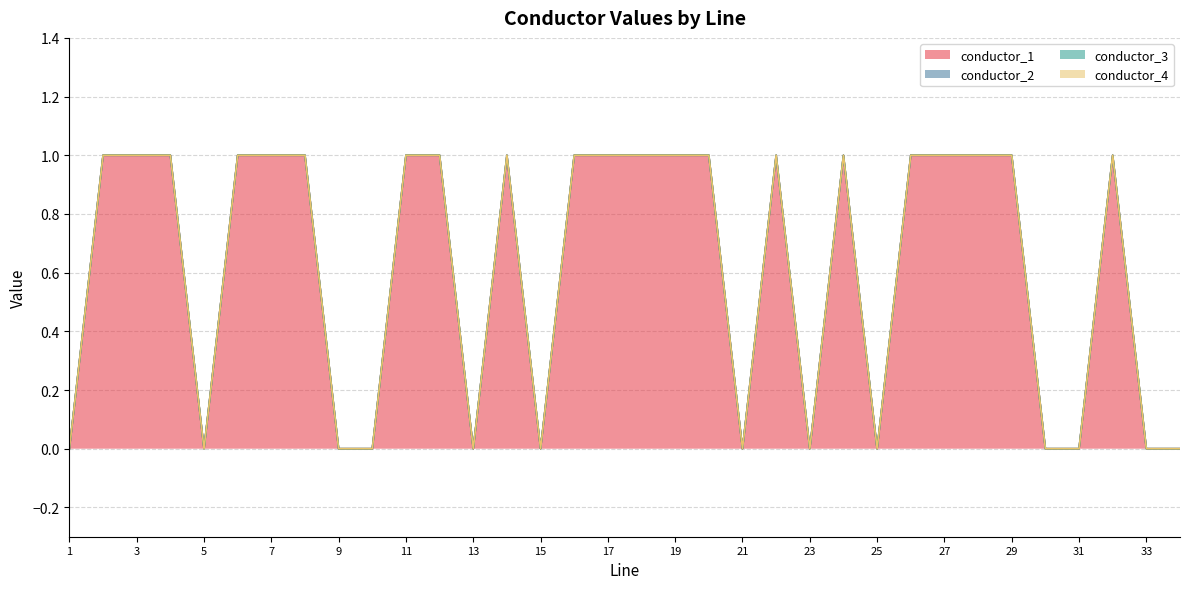

What is the average value of the conductor_1 series?

1